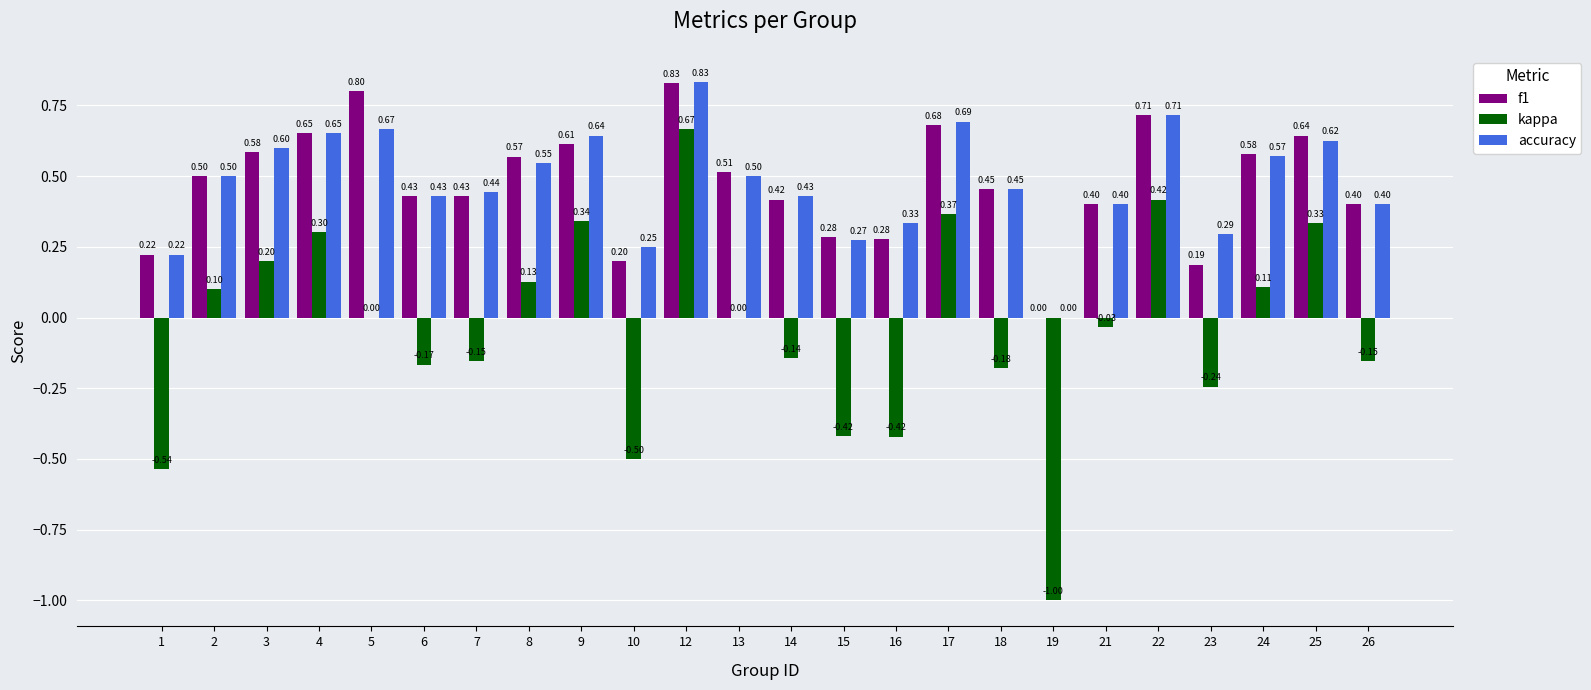

At which category is the sum across all series the highest?

12